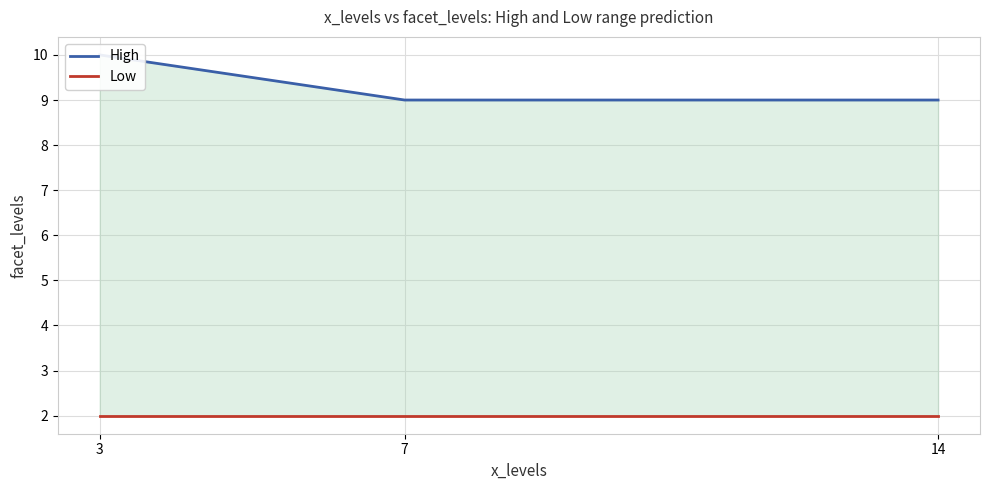

At how many categories does at least one series exceed 5?

3